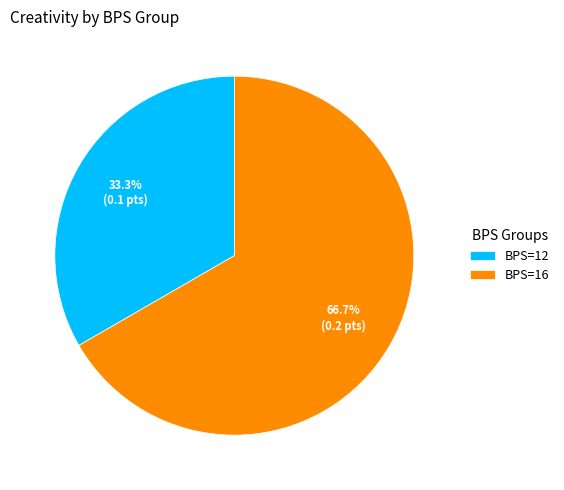

Count the number of slices in the pie.

2